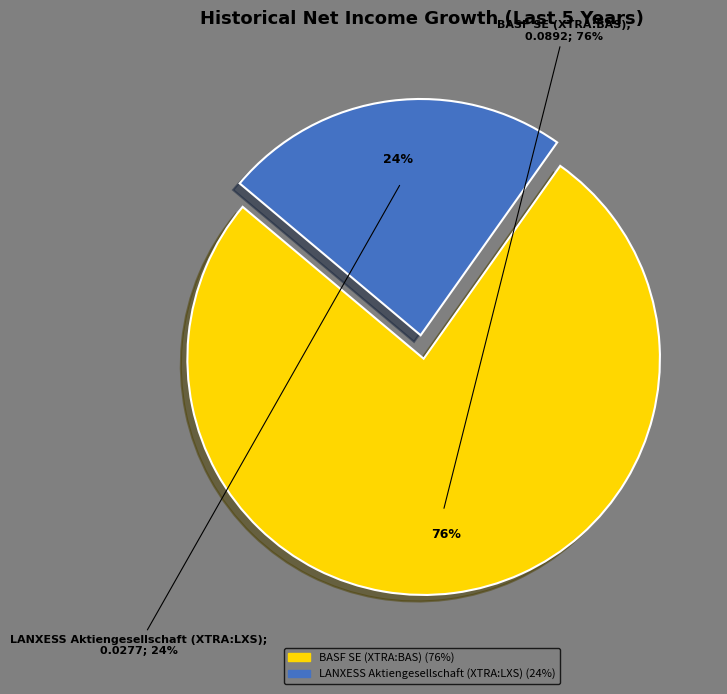

Combined, do BASF SE (XTRA:BAS) and LANXESS Aktiengesellschaft (XTRA:LXS) account for over 50%?

Yes